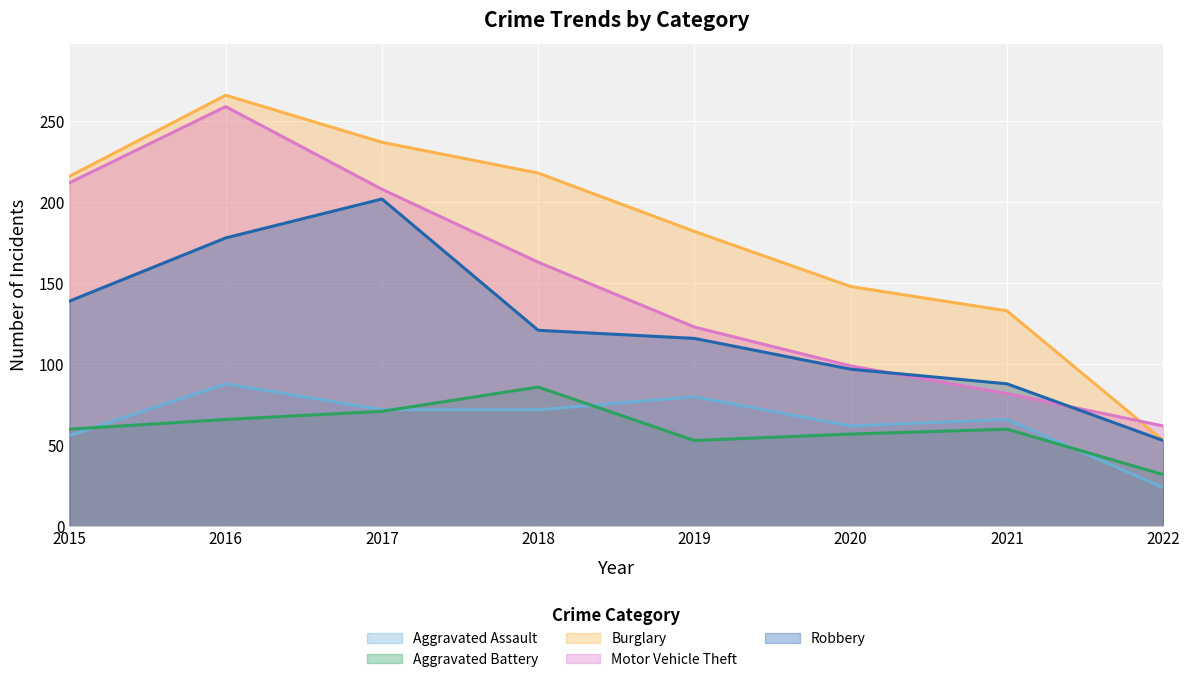

At which category is the sum across all series the highest?

2016